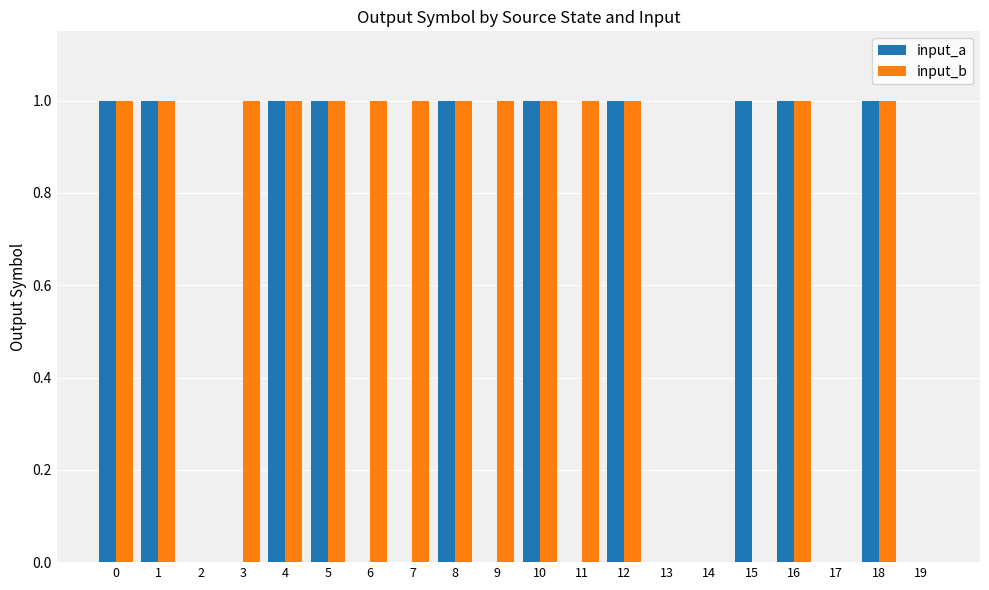

Is the value of input_b at 14 greater than the value of input_a at 10?

No